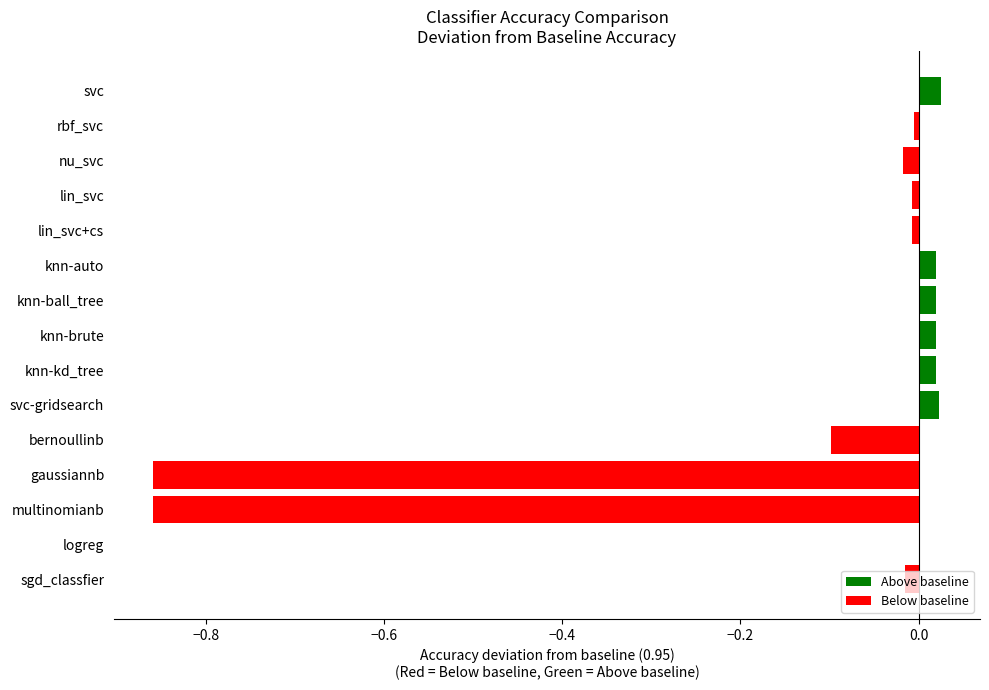

What is the sum of all values?

-1.7